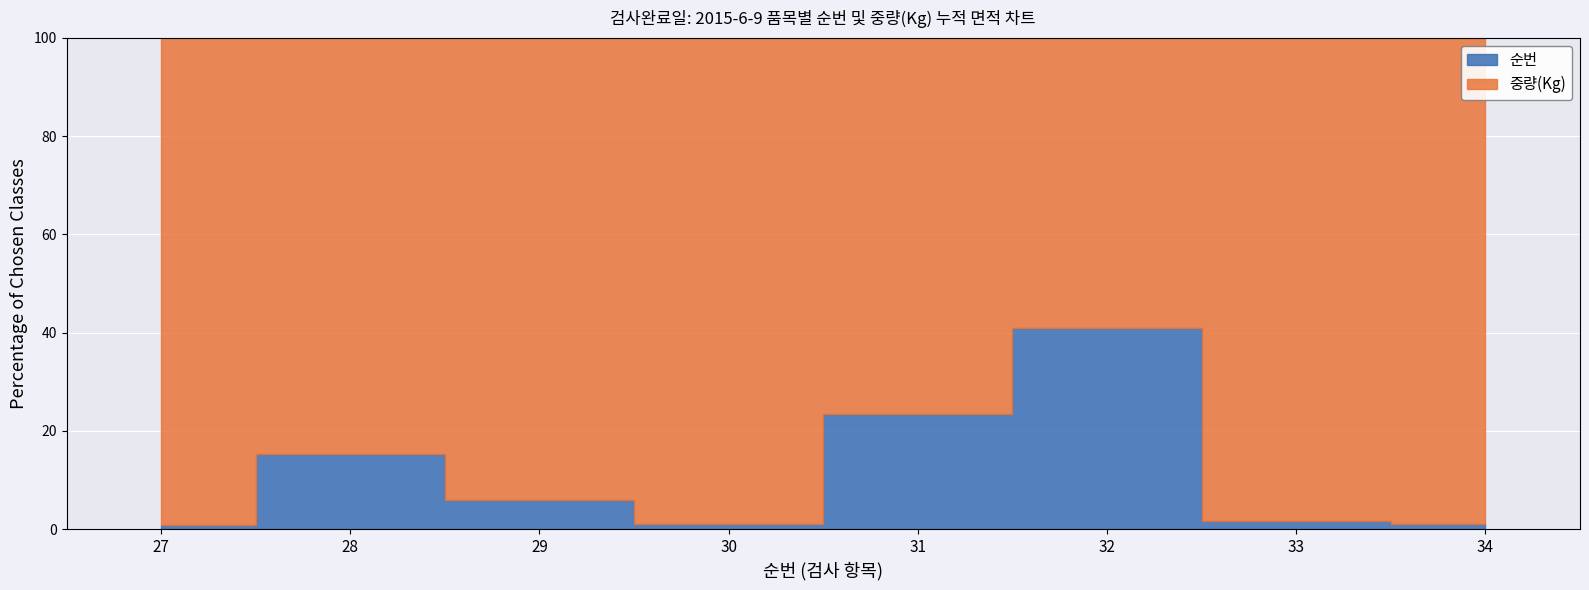

True or false: 순번 and 중량(Kg) cross at least once.

False